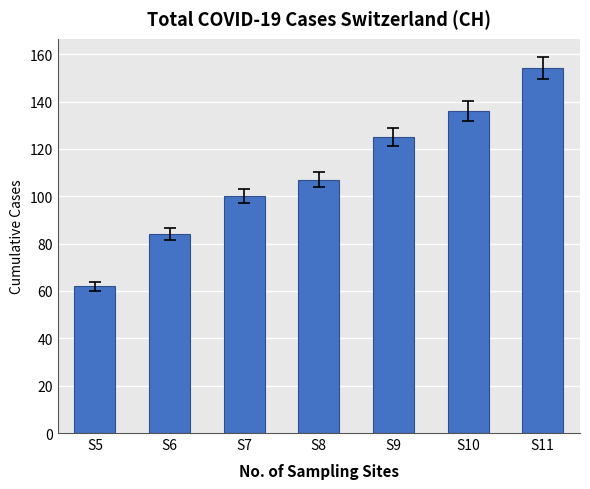

The chart shows a value of 196 at S9. True or false?

False